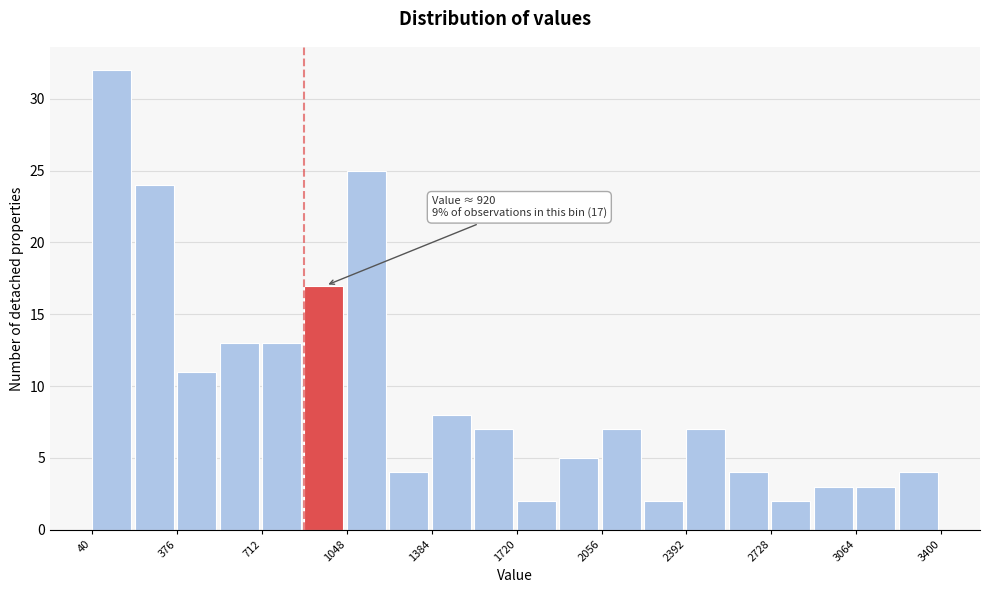

Read against the x-axis, roughly where is the centre of the tallest bar?

100